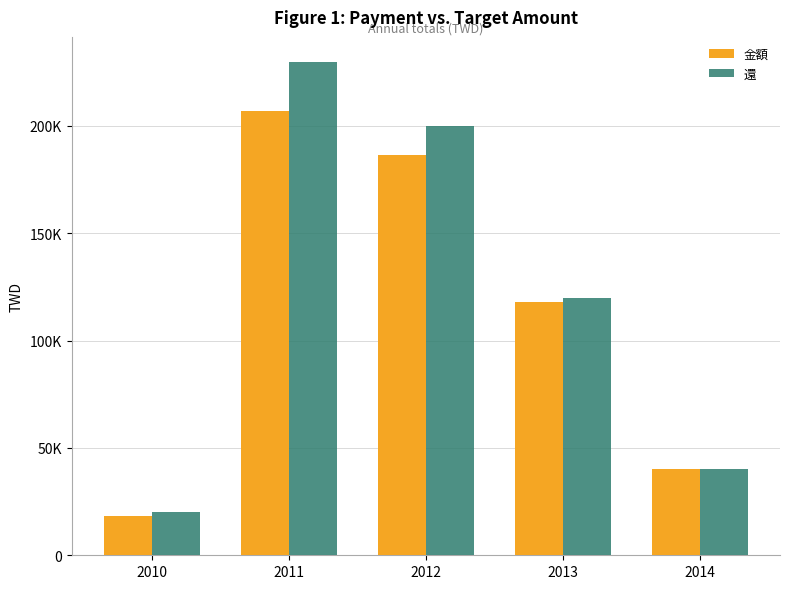

At which category does the chart reach its minimum across all series?

2010